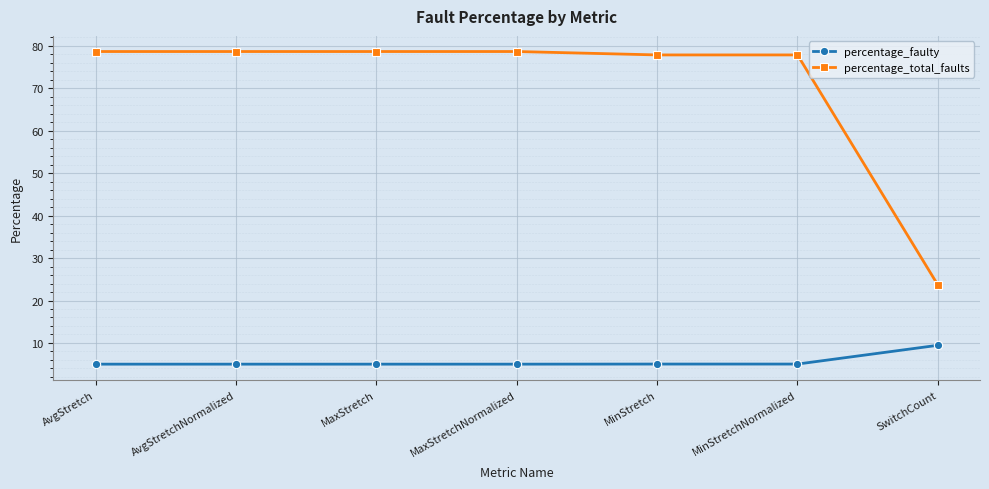

Which series has the widest spread of values?

percentage_total_faults